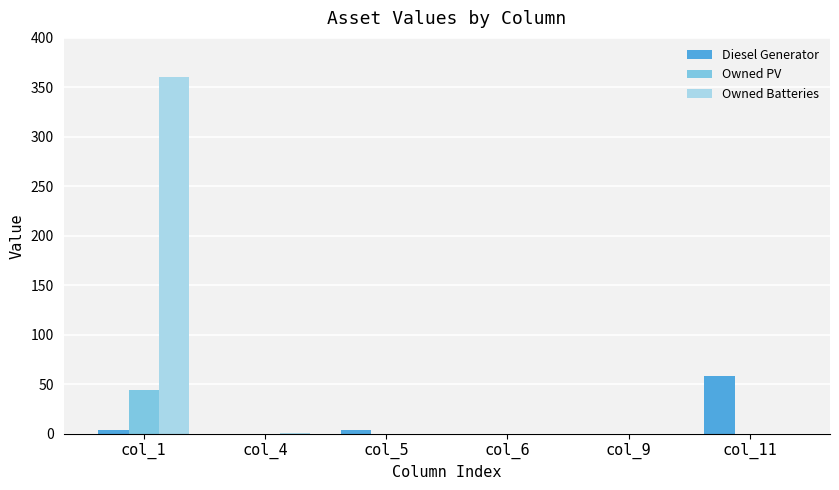

The value of Owned Batteries at col_4 is 1. True or false?

True